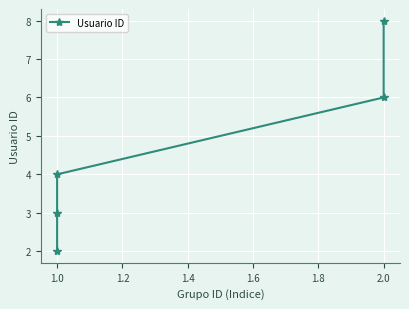

True or false: the data has more than 0 interior local peaks.

False